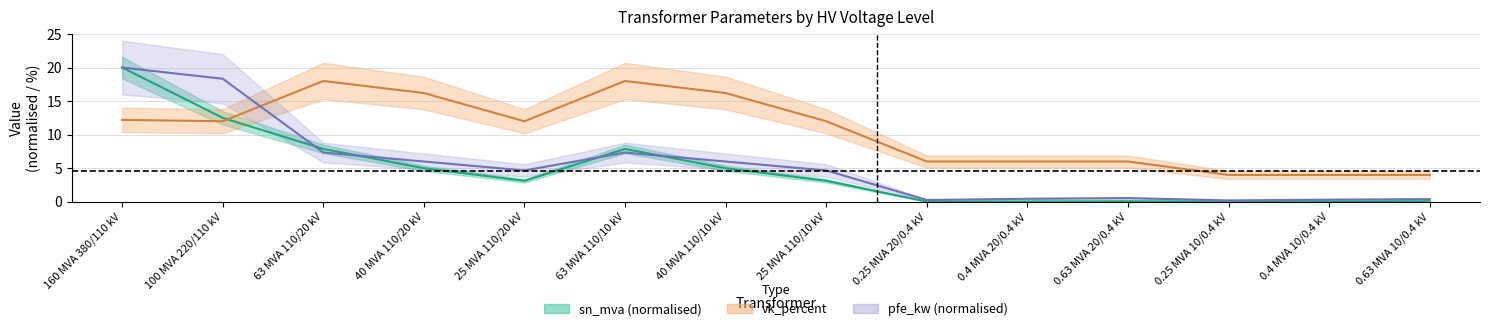

At which category does sn_mva (normalised) line reach its first local valley?

25 MVA 110/20 kV